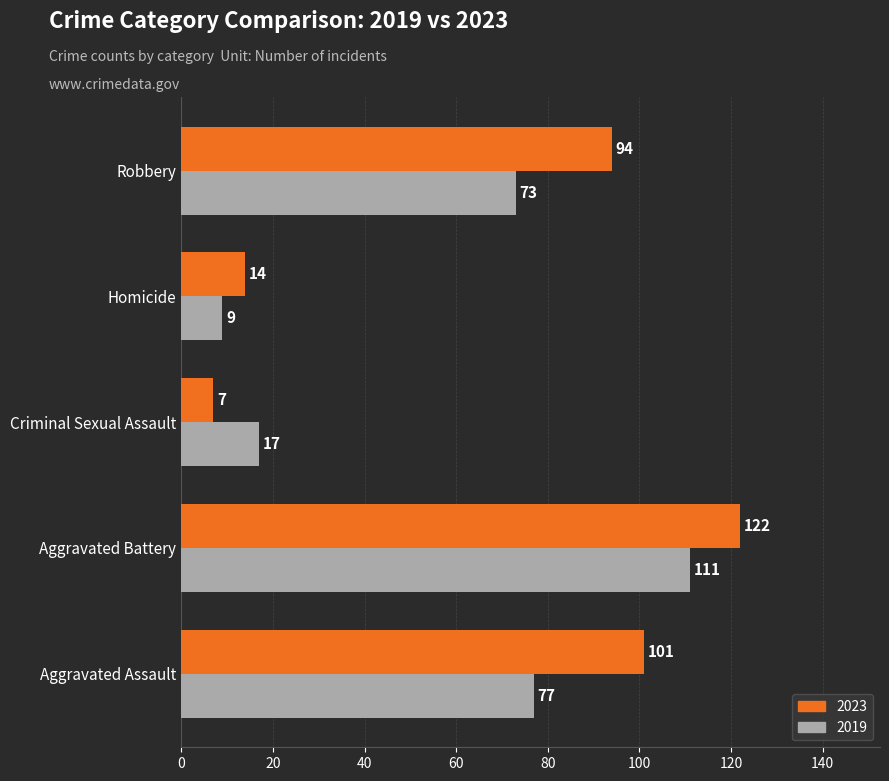

The 2023 series shows 59 at Robbery. True or false?

False